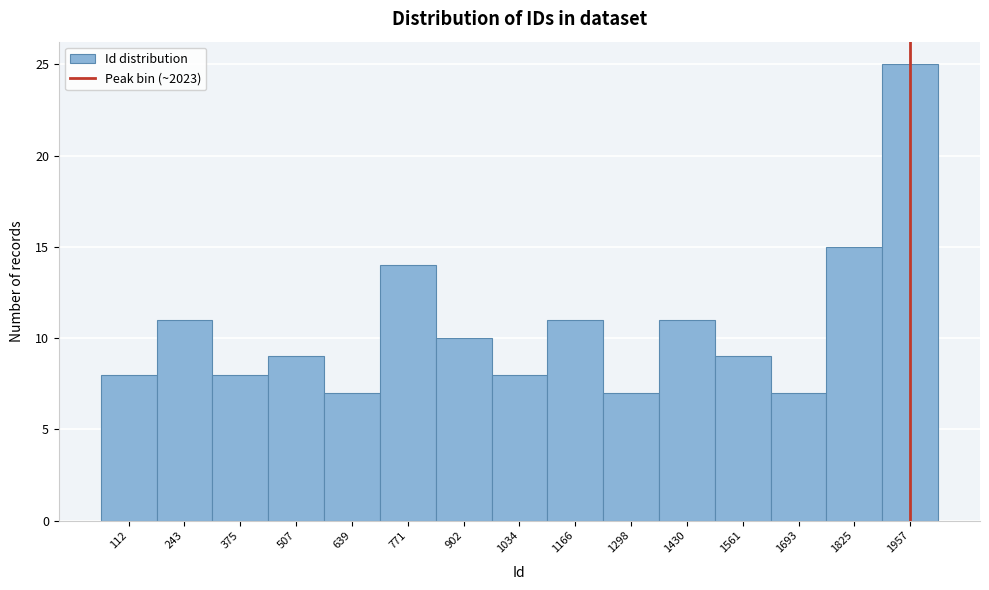

Reading left to right, extract all data points from this chart.

8	11	8	9	7	14	10	8	11	7	11	9	7	15	25